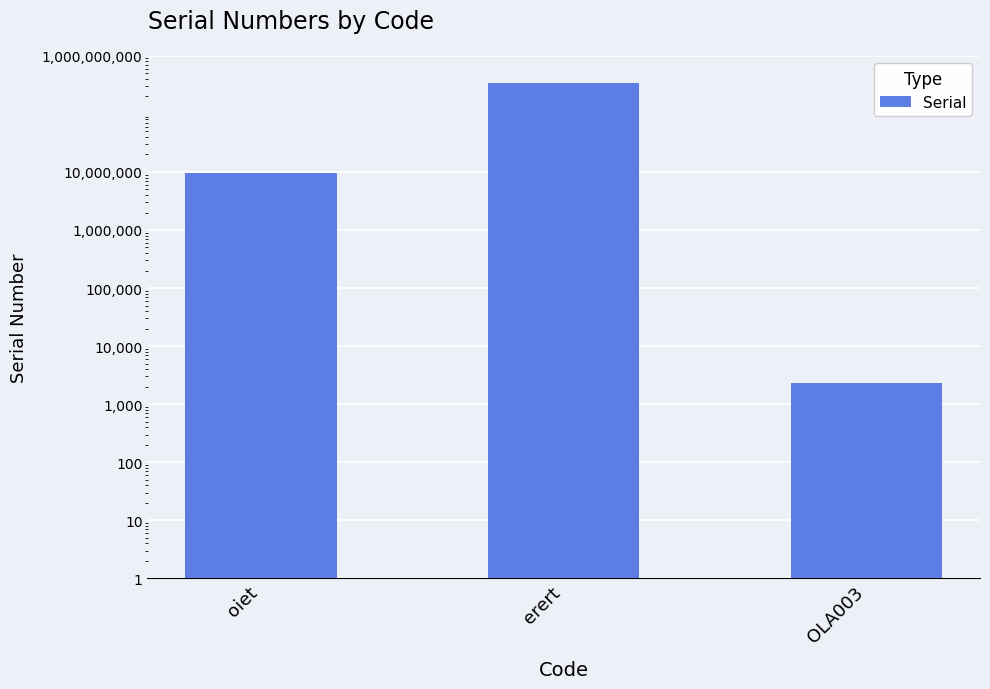

How many series are shown in this chart?

1